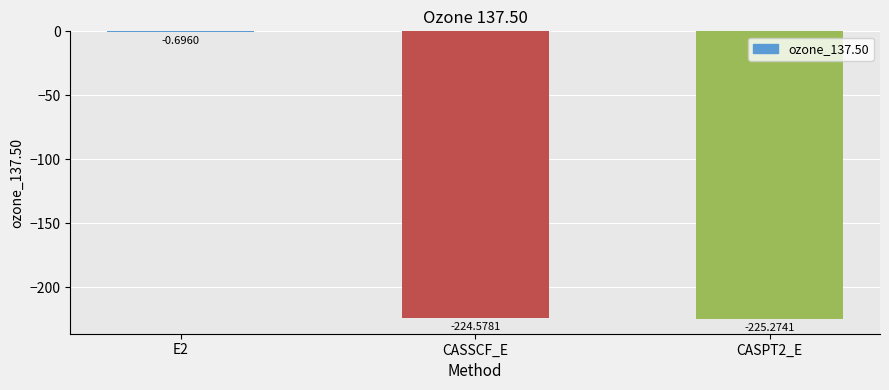

What is the sum of all values?

-450.5